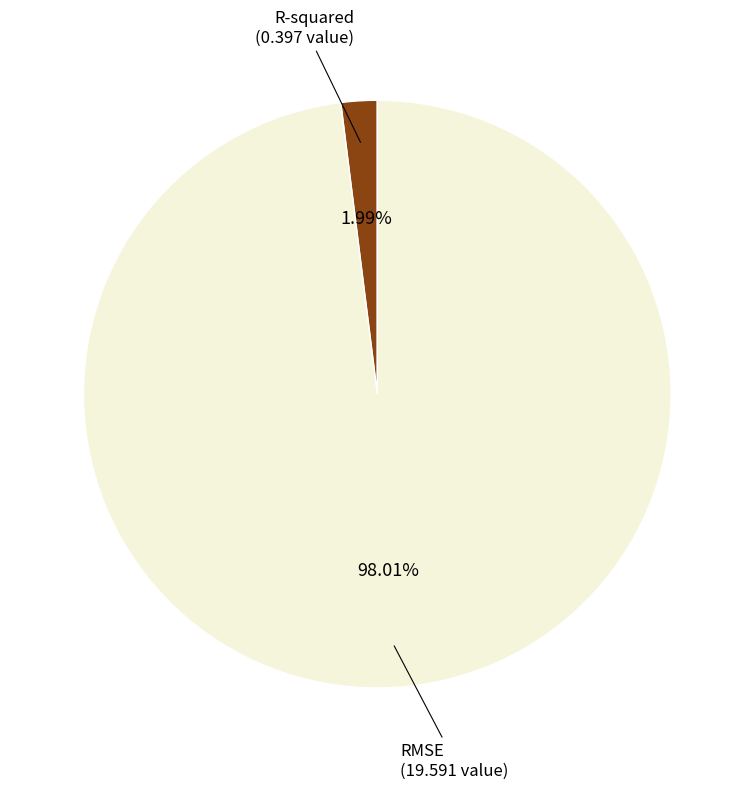

Do R-squared and RMSE together represent more than half of the pie?

Yes